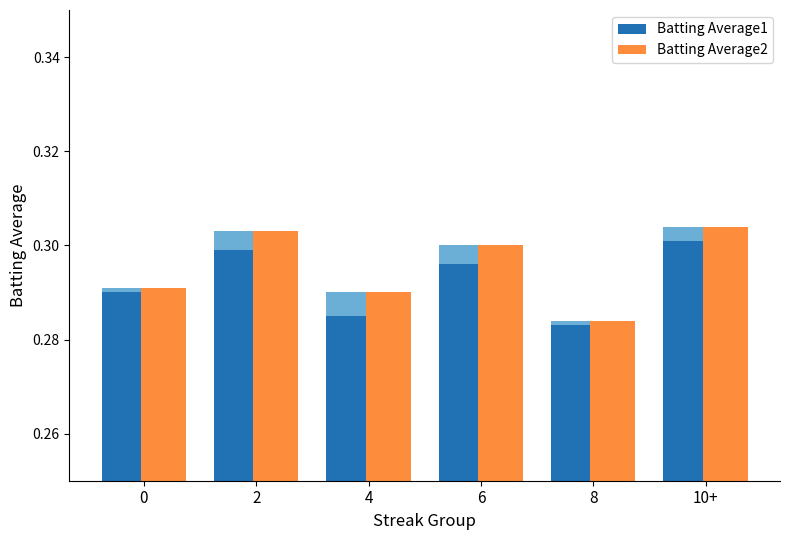

What is the label of the 1st bar from the right?

10+